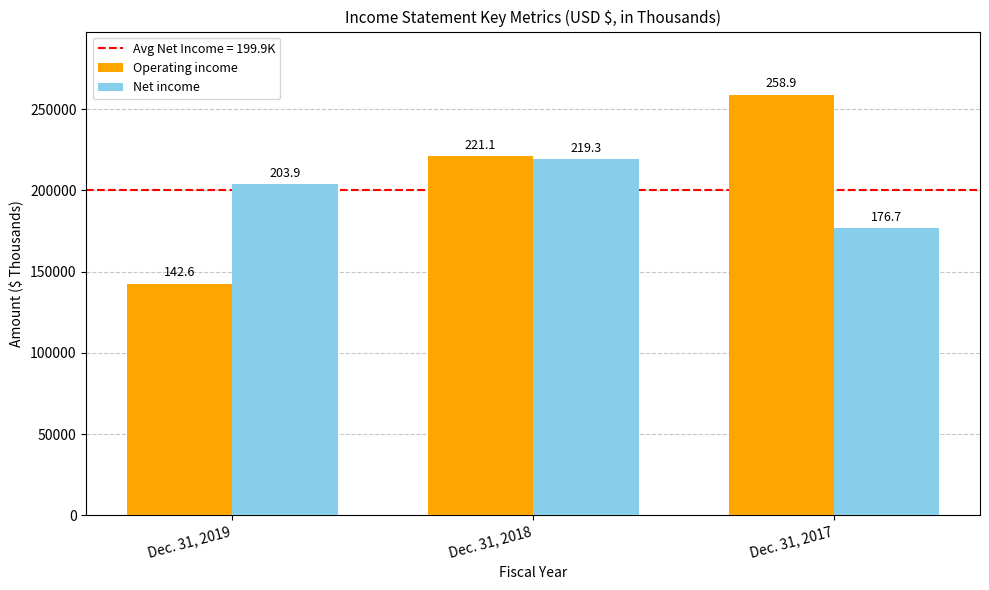

Count the Net income values in the range 176712 to 219267.

3